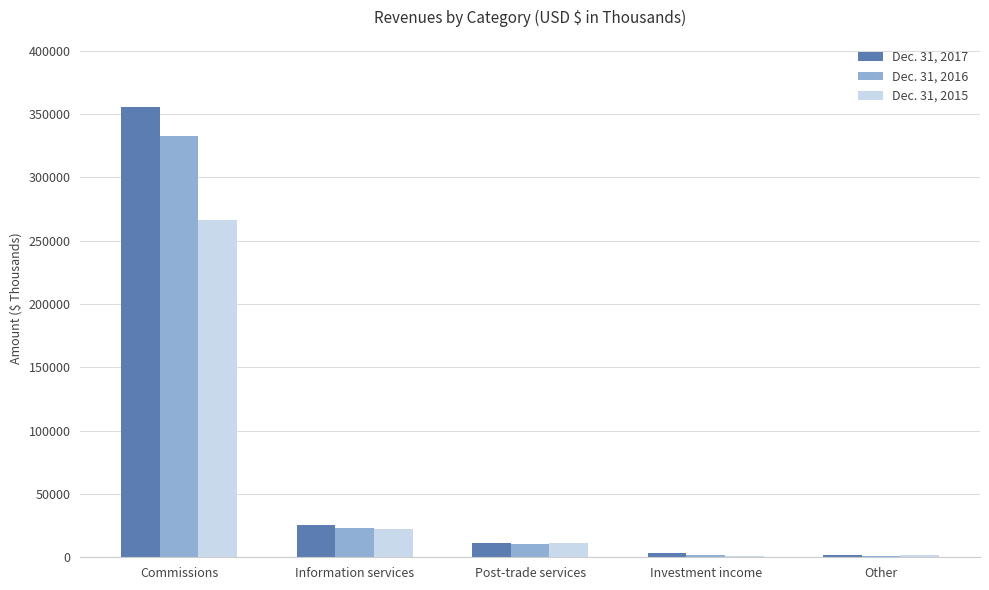

What is the sum of the Dec. 31, 2017 values at Post-trade services and Investment income?

14709